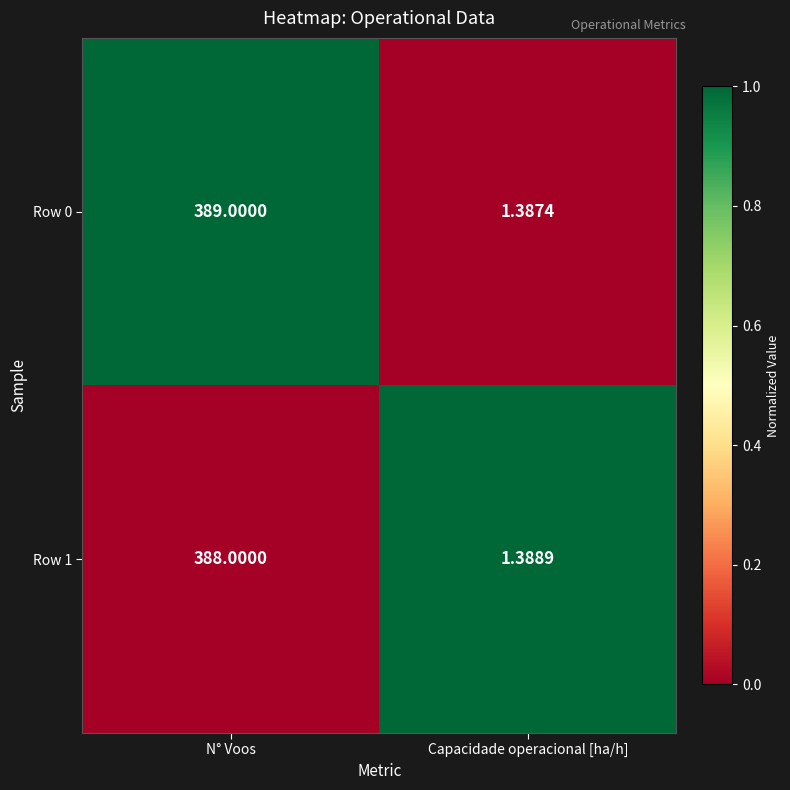

Which category has the lowest value in the Row 0 series?

Capacidade operacional [ha/h]